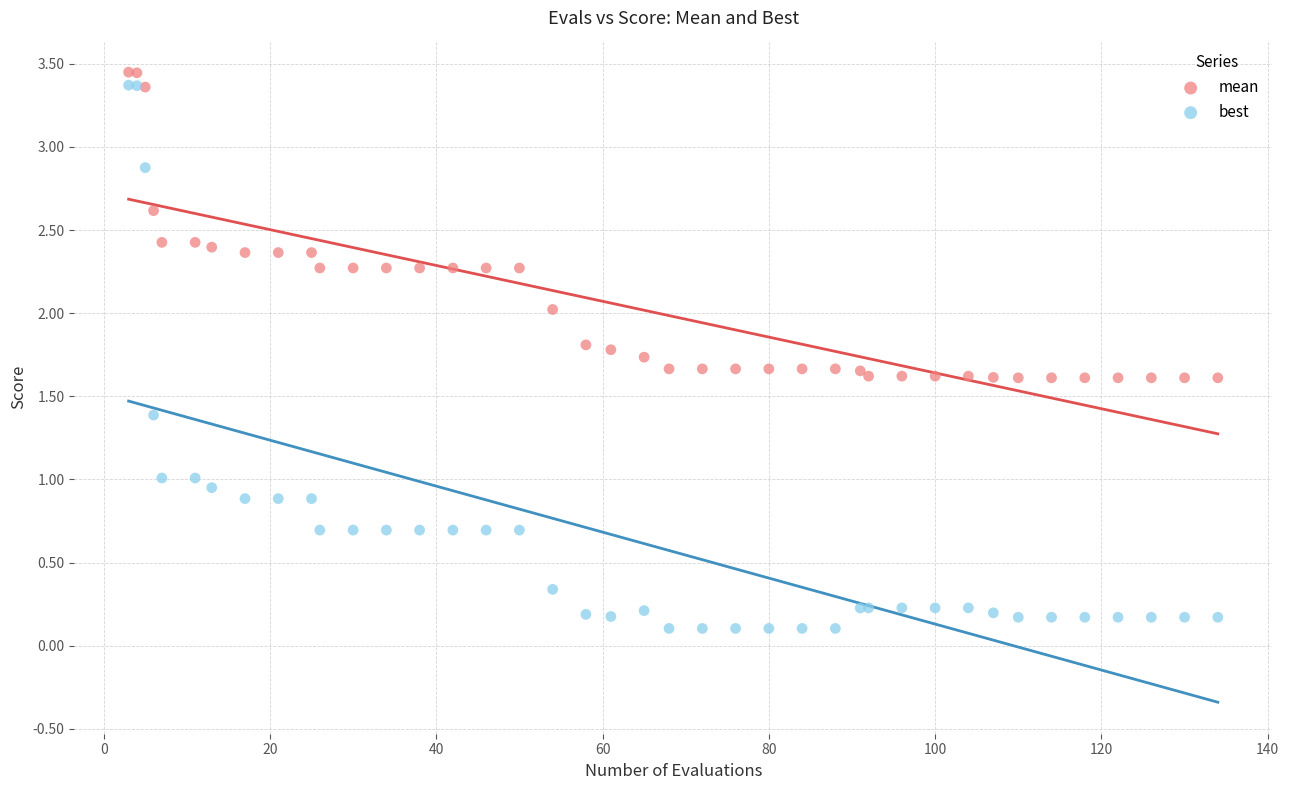

What is the X range (max minus min) for the scatter plot?

131.0